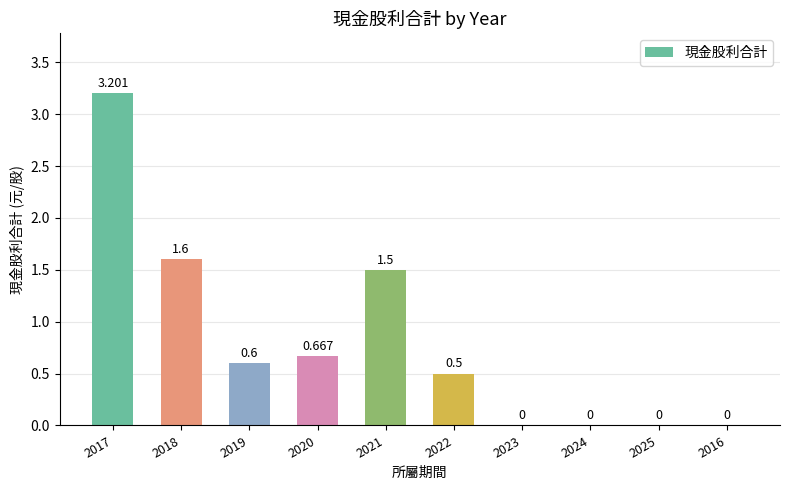

How many data points are above 0?

6